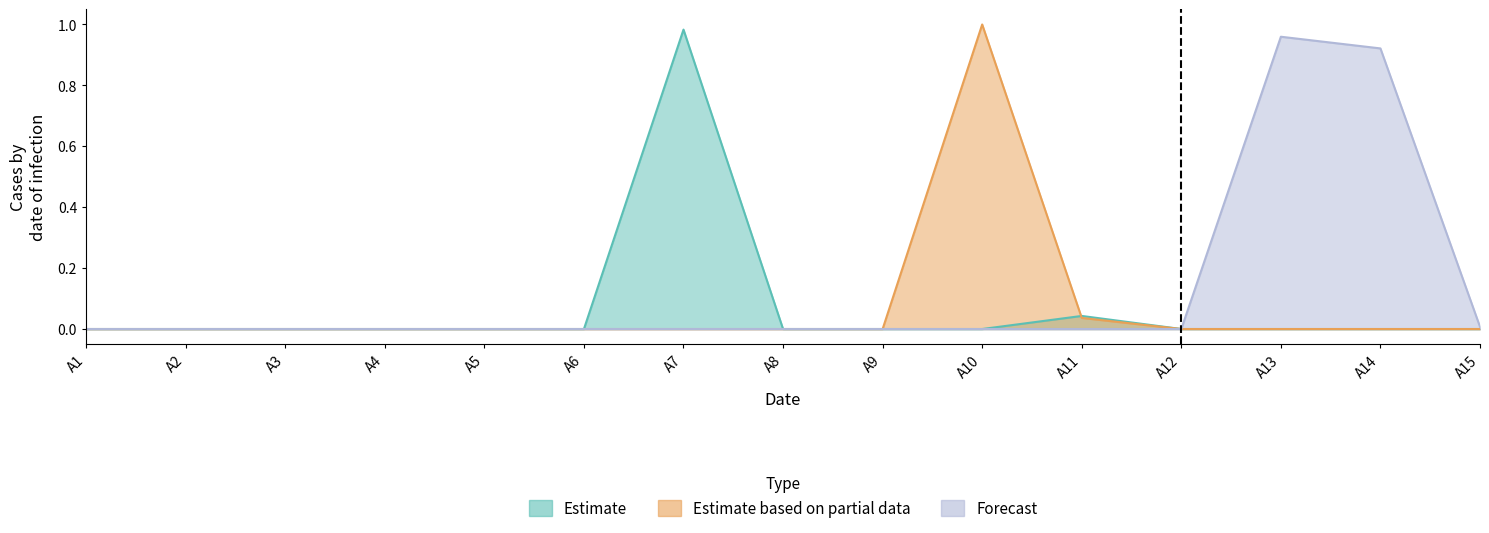

Does the chart display data point markers on the line(s)?

No